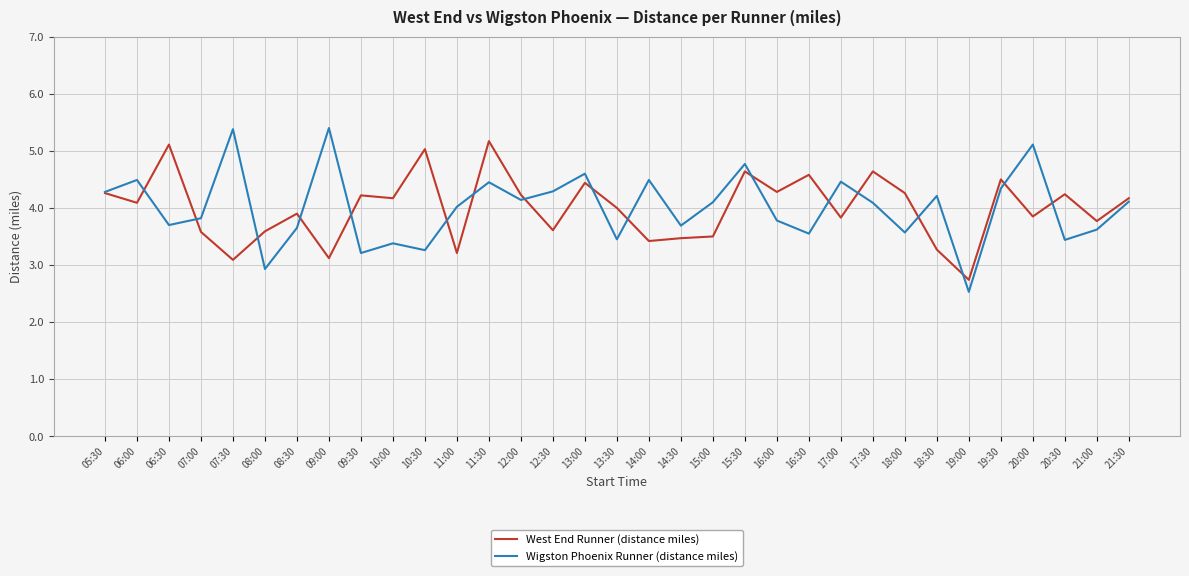

Is the value of Wigston Phoenix Runner (distance miles) at 07:30 greater than the value of West End Runner (distance miles) at 13:00?

Yes